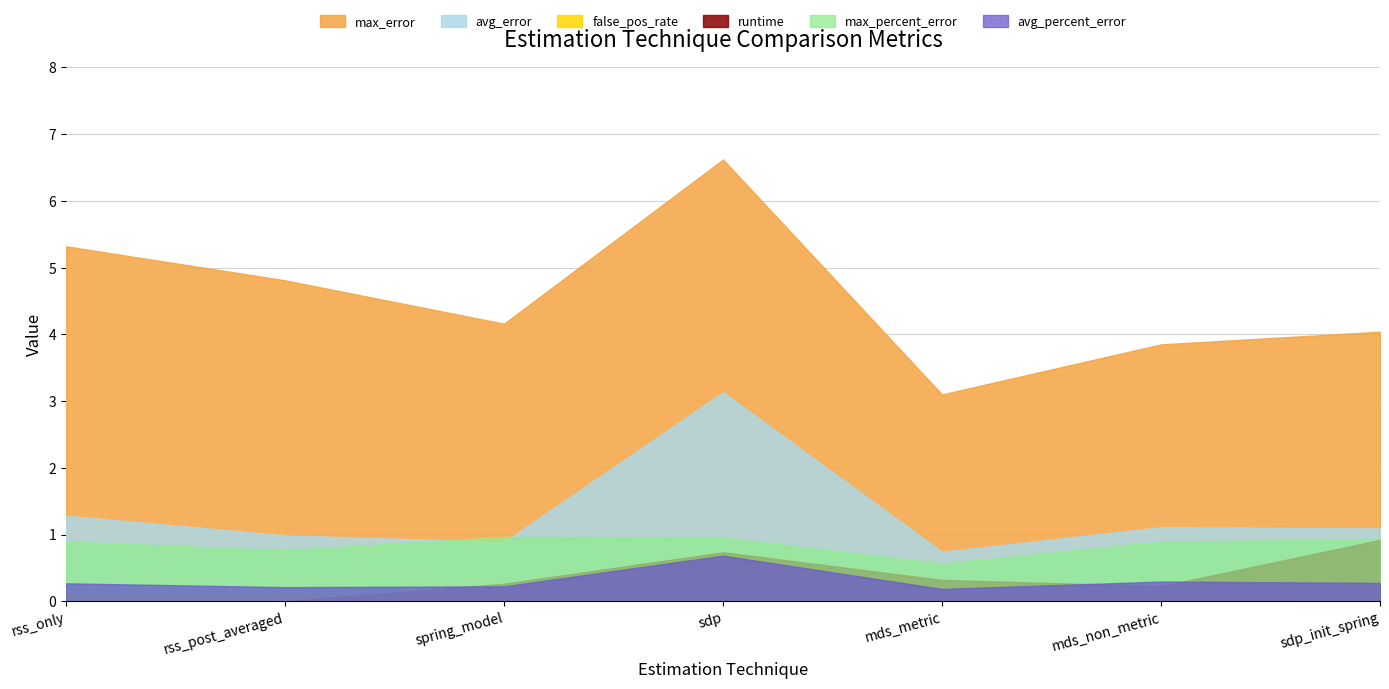

What is the average value of the max_error series?

4.6